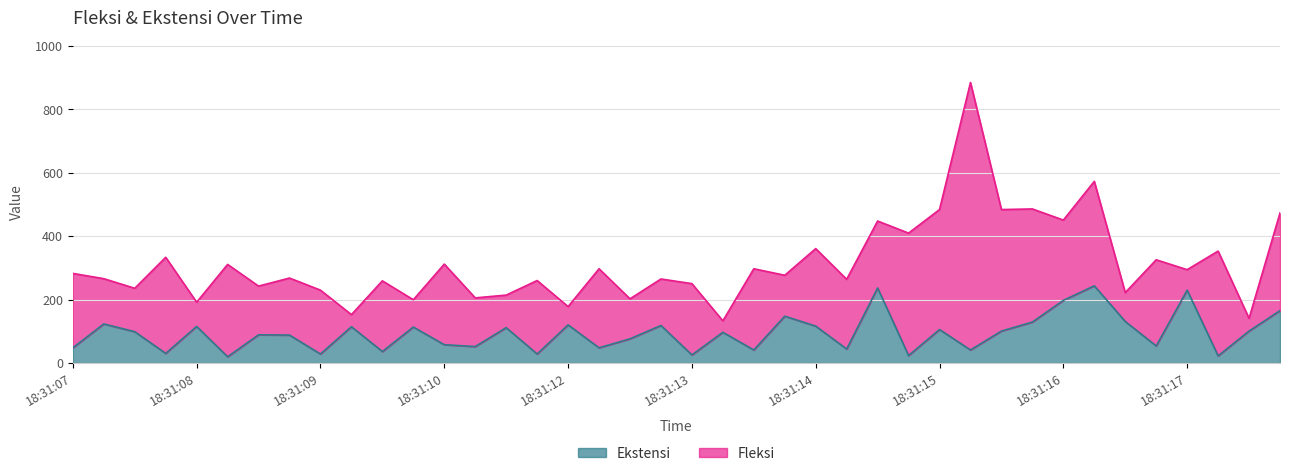

What is the maximum value for Ekstensi?

243.4